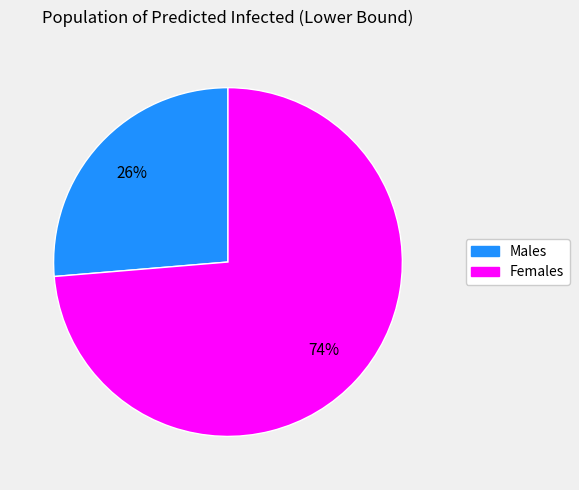

What percentage is the Males slice, to the nearest percent?

26%